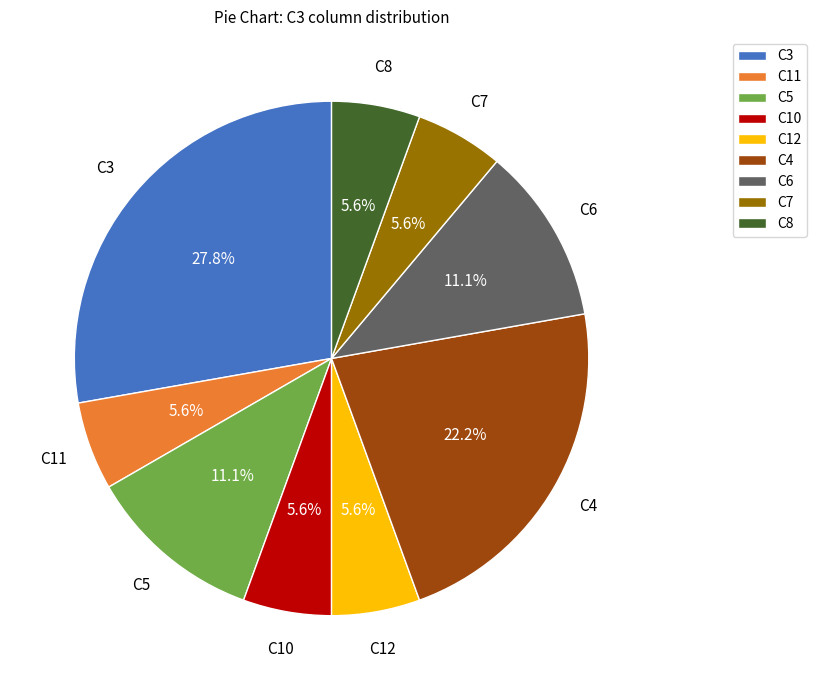

To the nearest percent, what portion does C5 represent?

11%